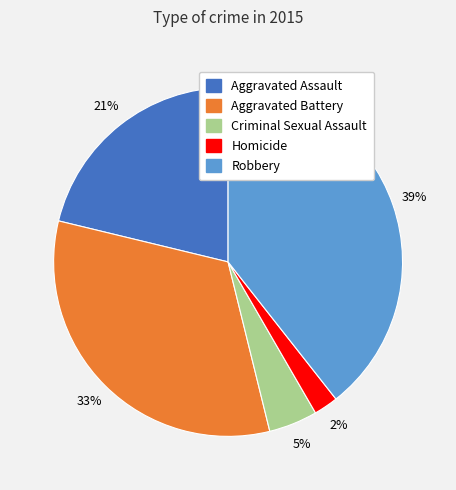

To the nearest percent, what is the average slice percentage?

20%